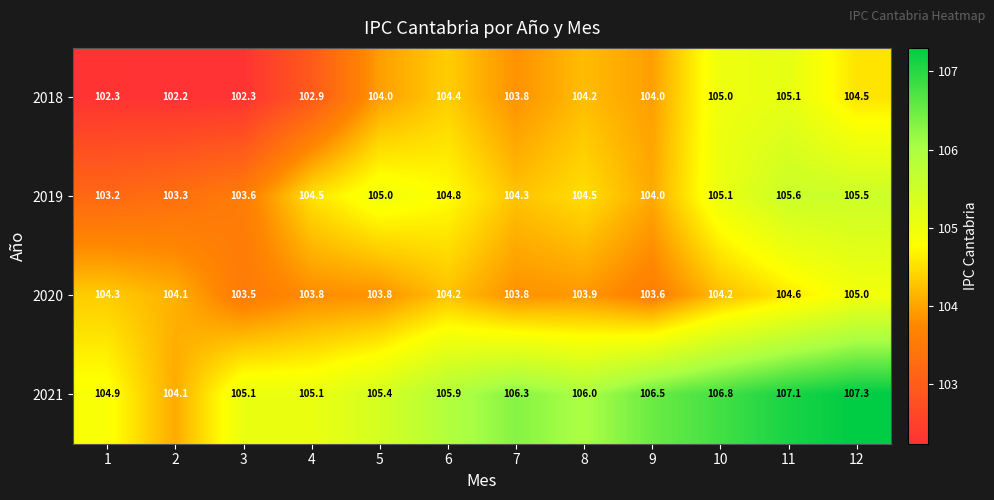

What is the spread (max minus min) of values at 5?

1.6